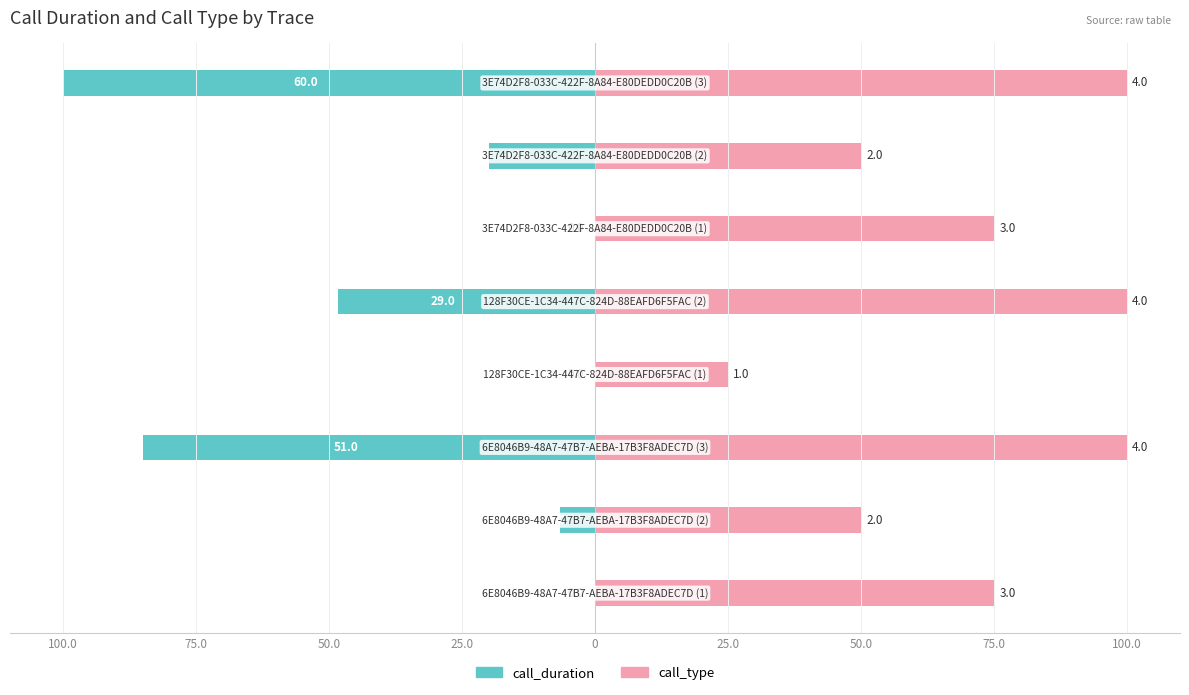

Rank the series at 0 from lowest to highest value.

call_duration, call_type